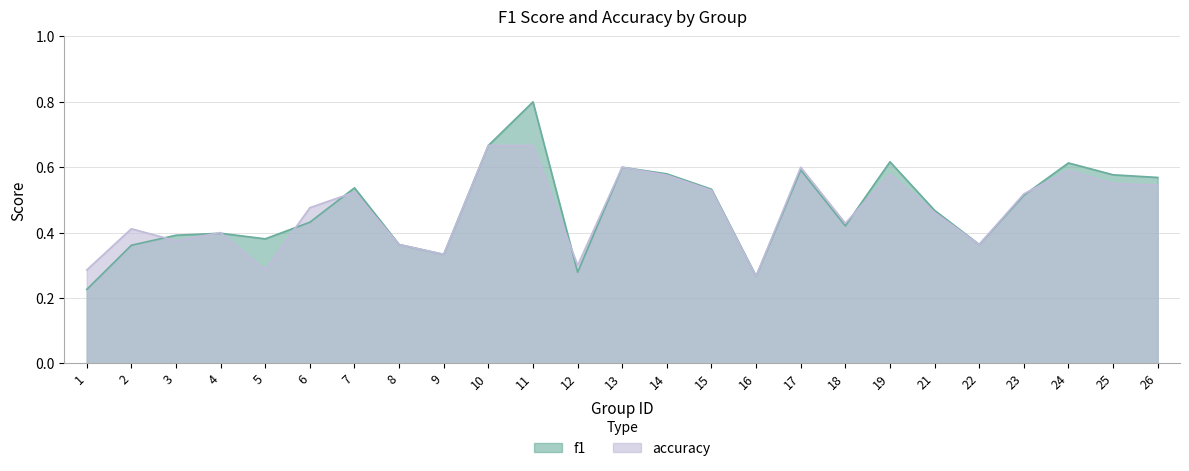

List the series in order of their peak value, highest first.

f1, accuracy